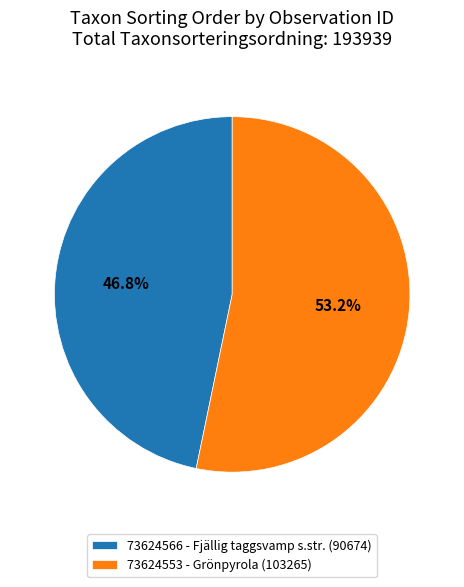

How many slices are in this pie chart?

2